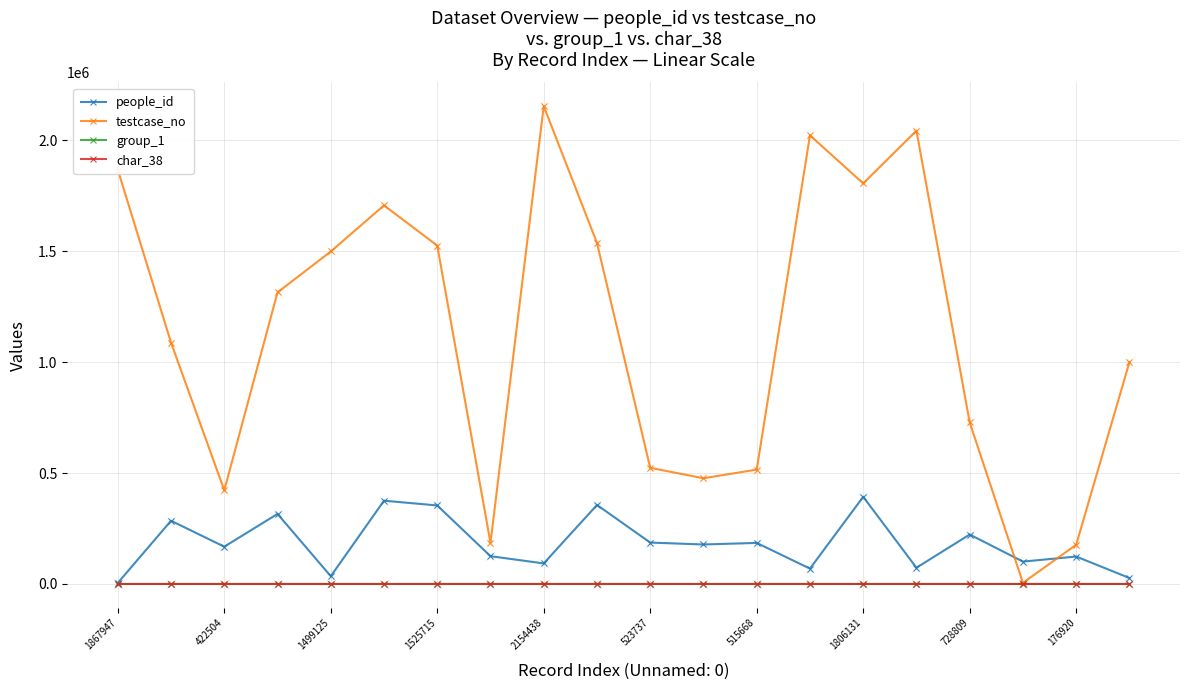

How many lines are shown in the chart?

4